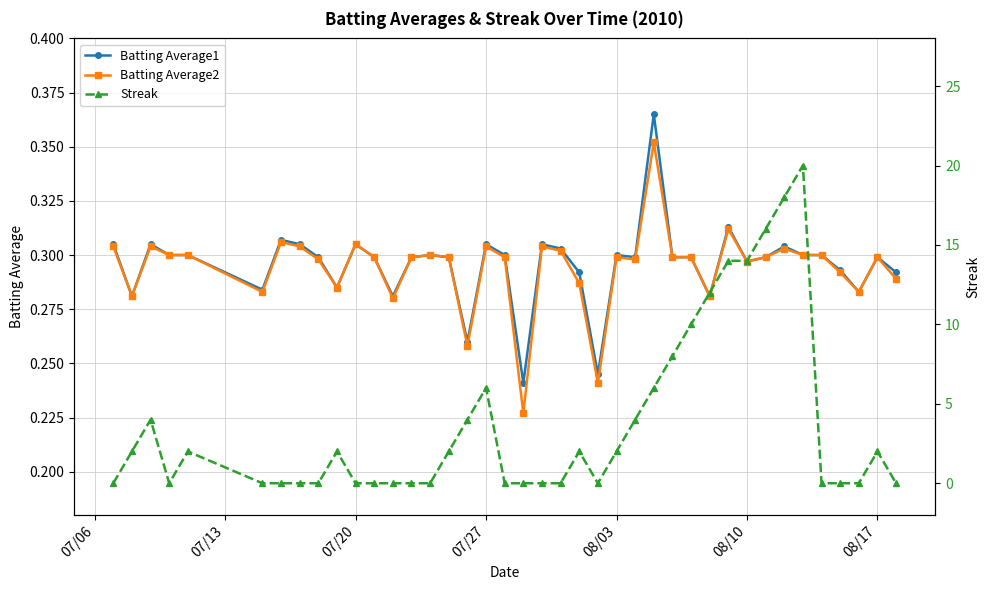

How many Batting Average1 values are between 0 and 1?

40